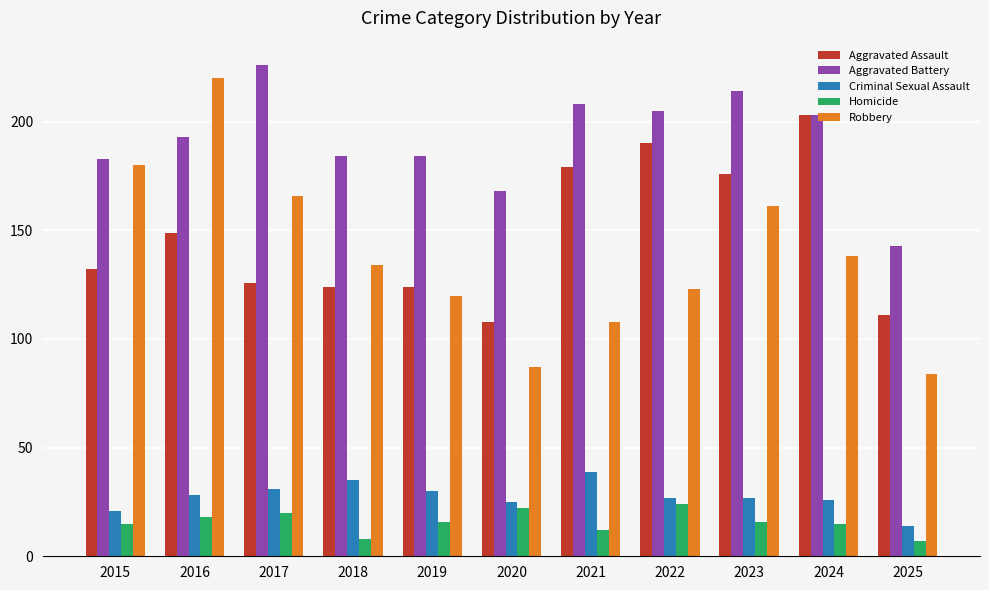

What is the maximum value shown in the chart?

226